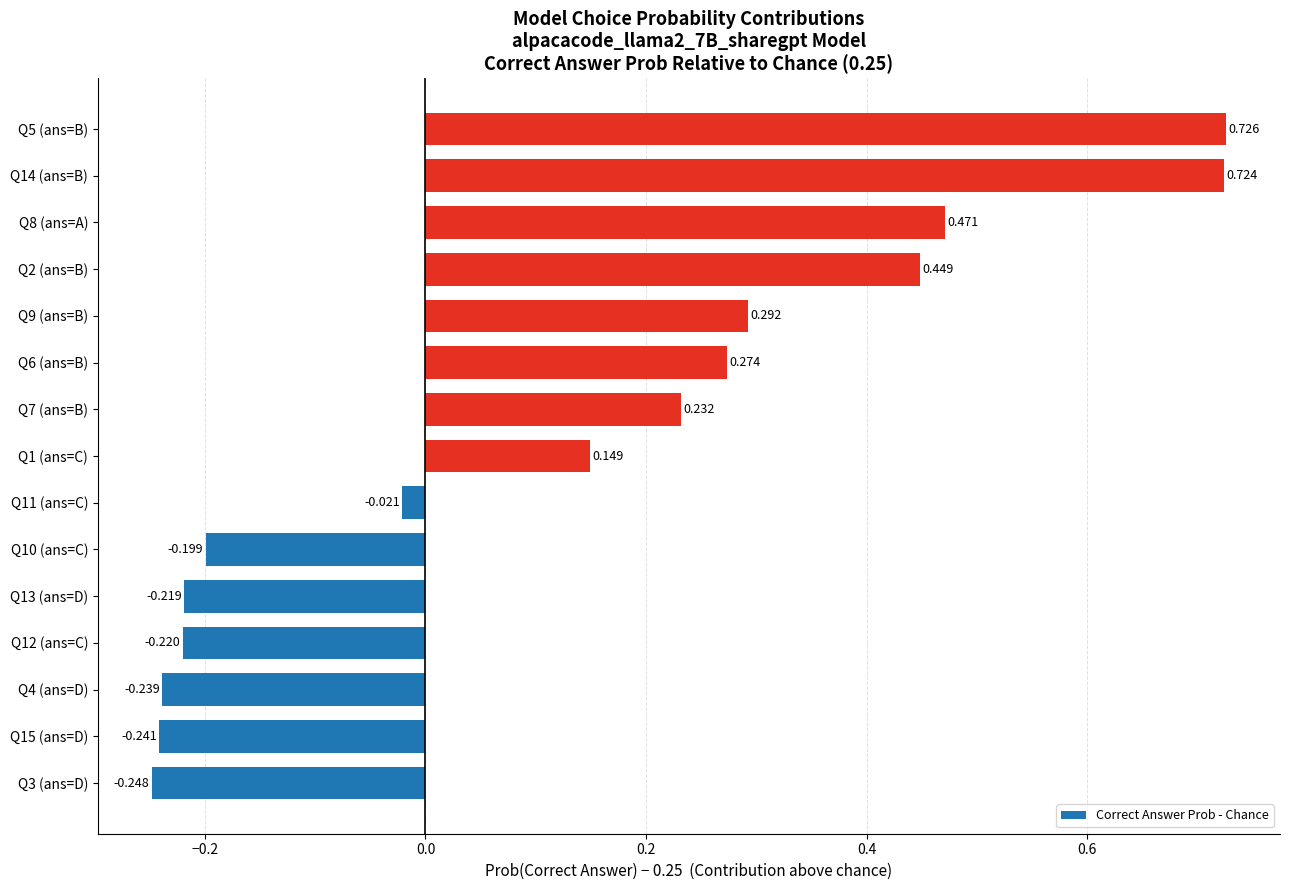

What is the maximum value shown in the chart?

0.7